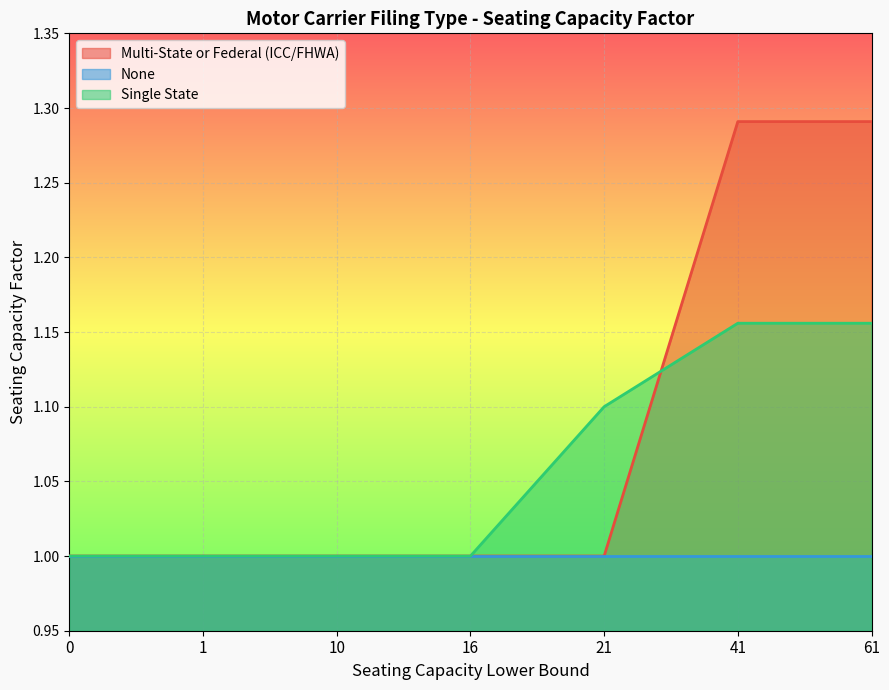

List the series in order of their overall mean, highest first.

Multi-State or Federal (ICC/FHWA), Single State, None